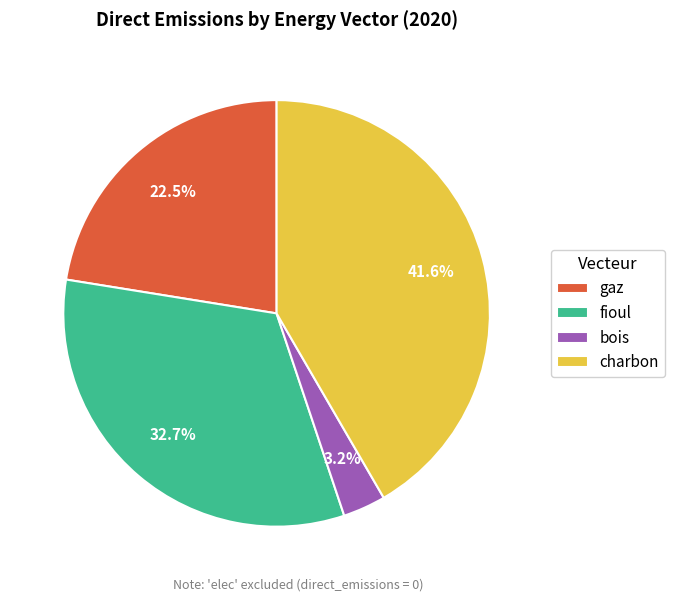

Rank the categories by value from highest to lowest.

charbon, fioul, gaz, bois